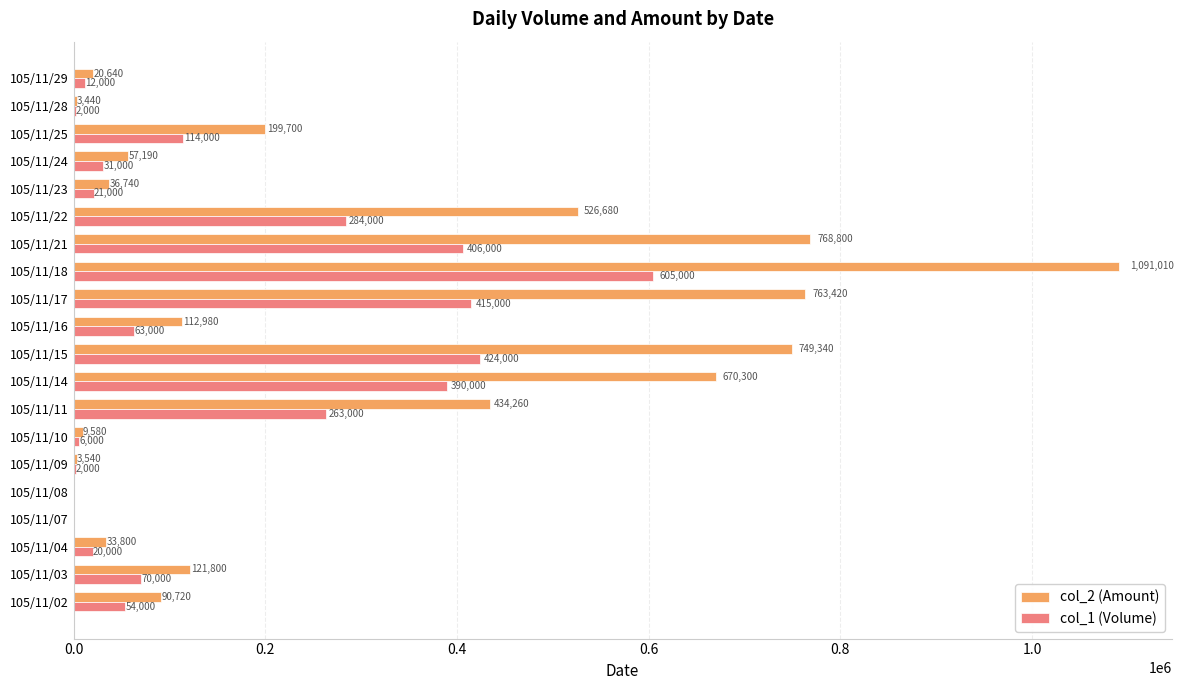

What is the sum of all col_2 (Amount) values?

5693940